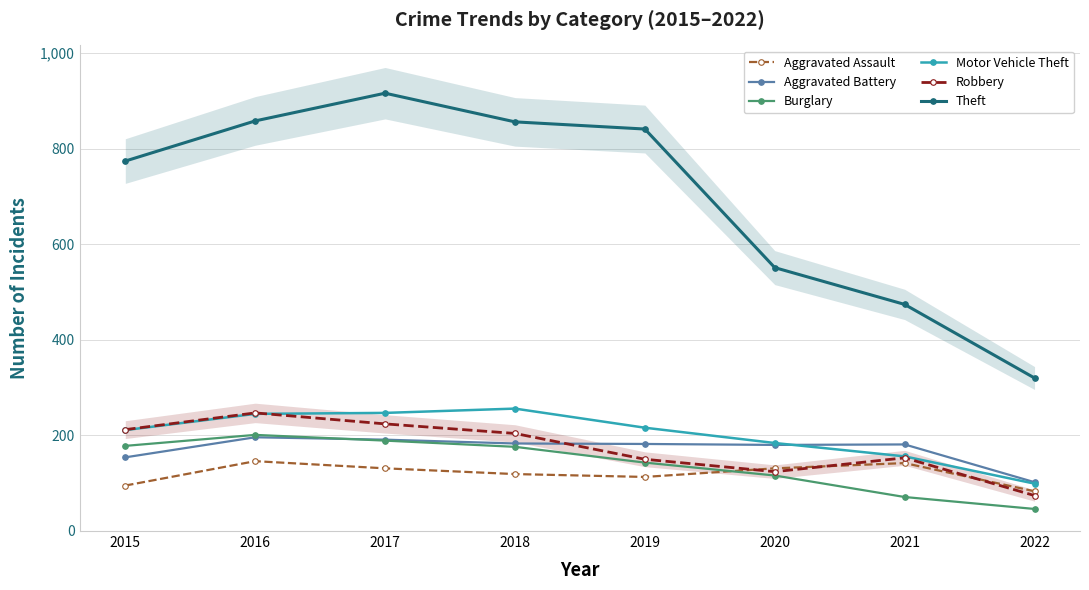

Between 2021 and 2015, which is larger?

2021